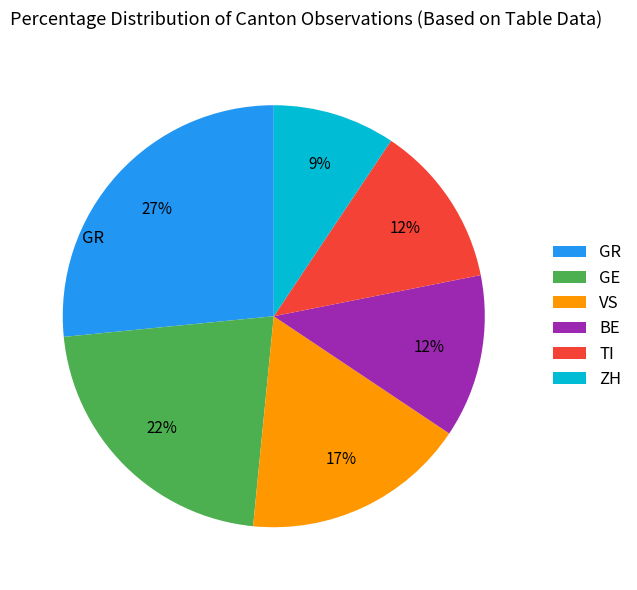

Is it true that GE is 13% of the pie?

False